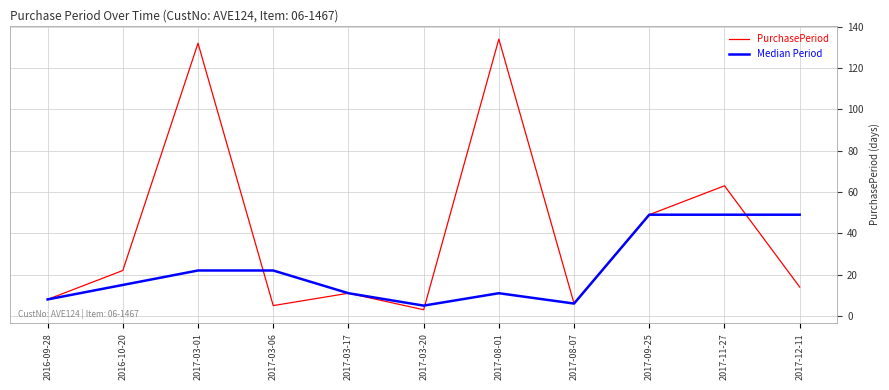

How many interior local valleys does the PurchasePeriod series have?

3